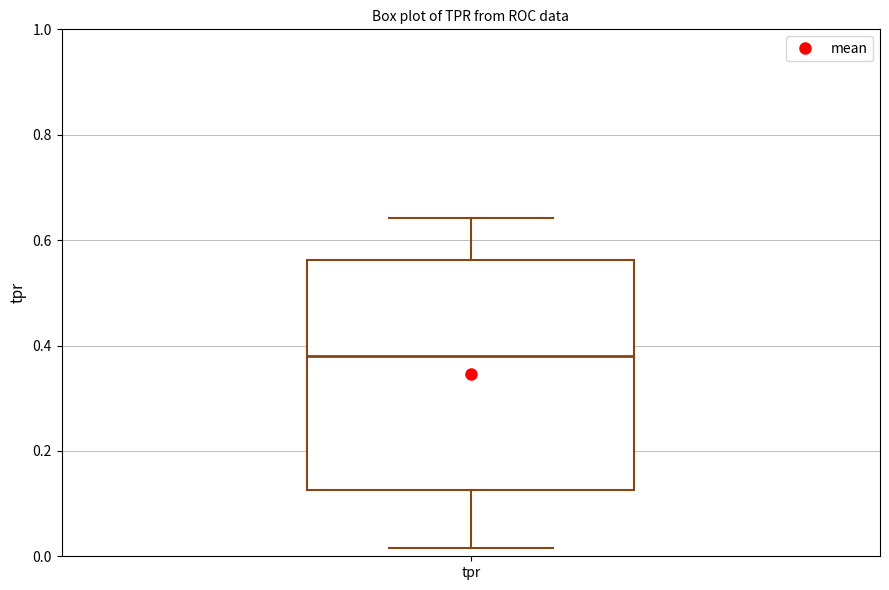

Transcribe this box plot: give where the median line is, the range the box spans, and where the two whiskers end, as read against the y-axis. The values are not printed on the chart, so give them approximately, as read against the axis.

median 0.38, box 0.12 to 0.56, whiskers 0.02 to 0.64